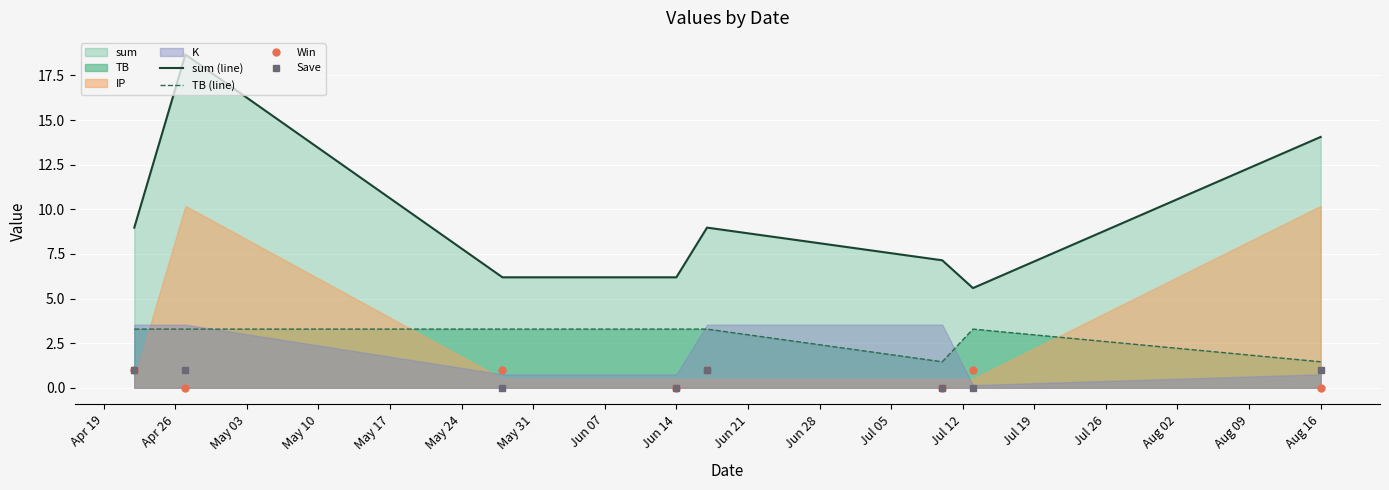

True or false: TB (line) and Win intersect in this chart.

False